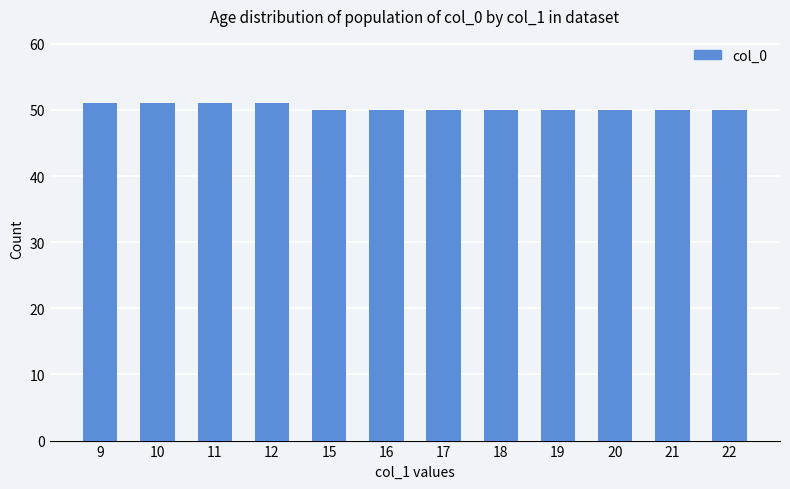

What is the greatest value displayed?

51